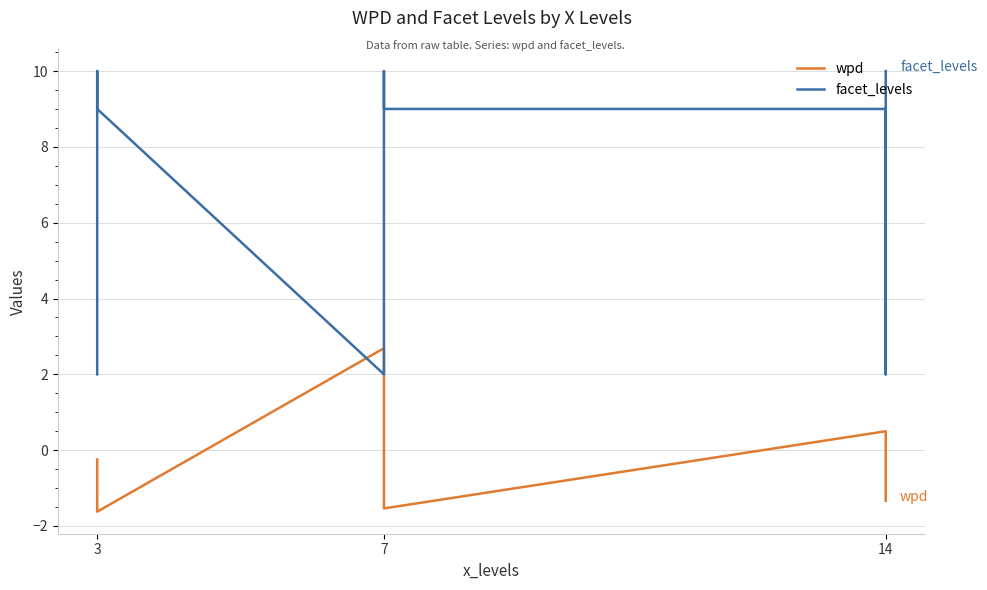

What is the maximum value shown in the chart?

10.0